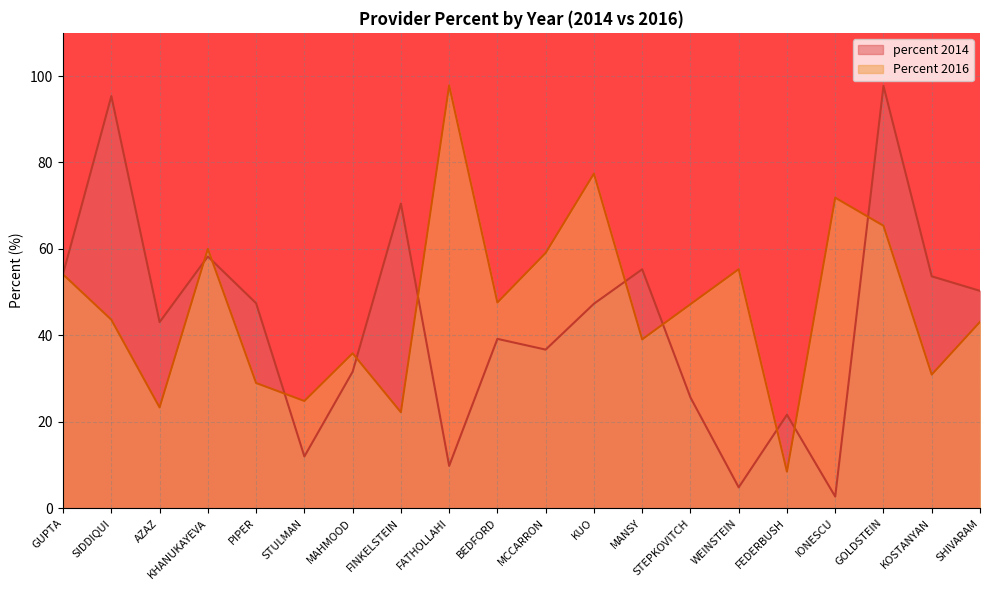

What is the value of the percent 2014 point at the 11th from the left?

36.7